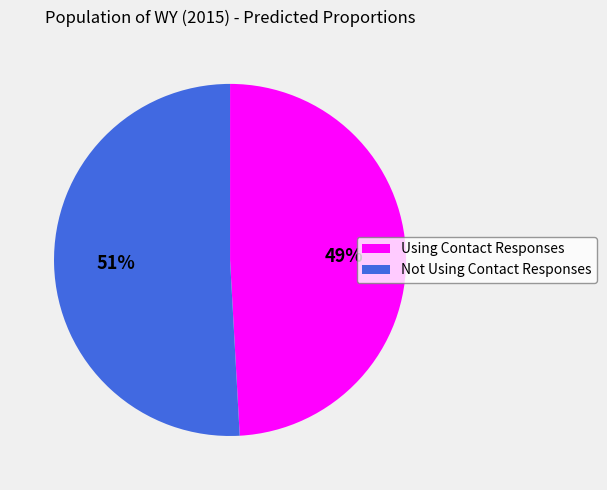

Rank the categories by value from highest to lowest.

Not Using Contact Responses, Using Contact Responses